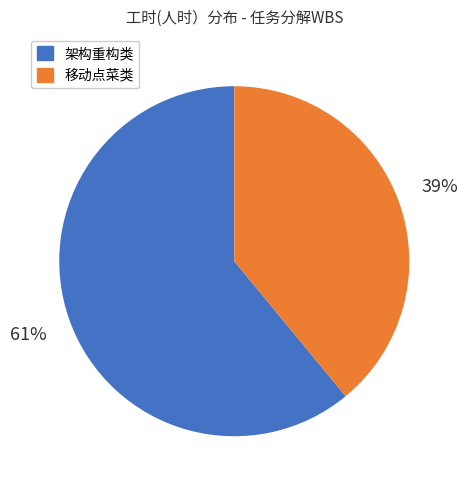

Is the sum of 移动点菜类 and 架构重构类 greater than half?

Yes